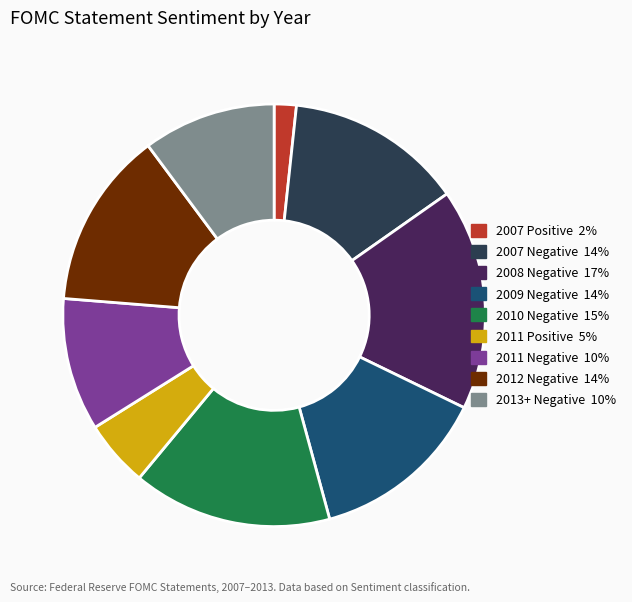

Is there any slice that represents more than half of the pie?

No